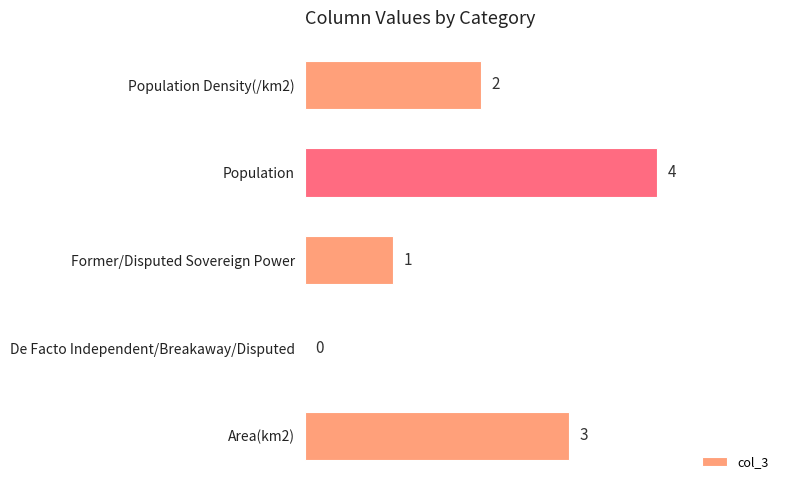

Is it true that the value at Population is 4?

True